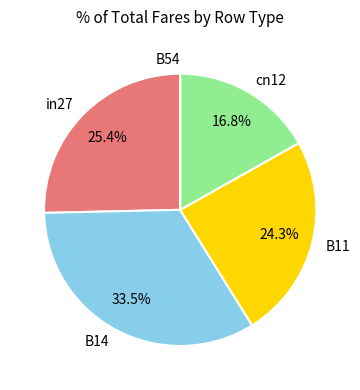

To the nearest percent, what is the difference between the largest and smallest slice percentages?

34%